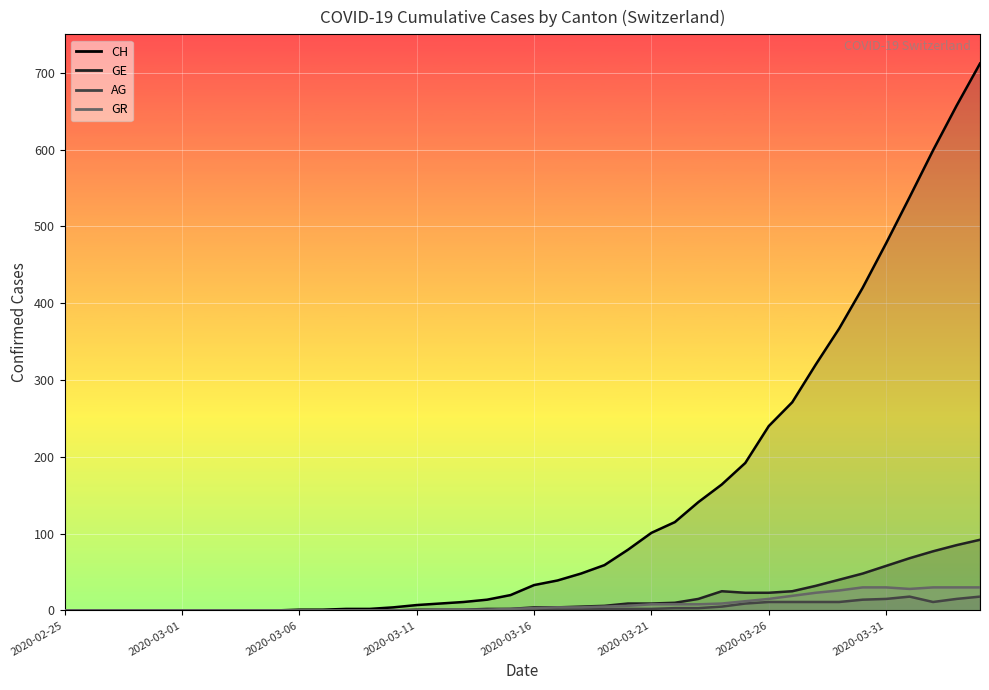

True or false: GE and CH cross at least once.

False